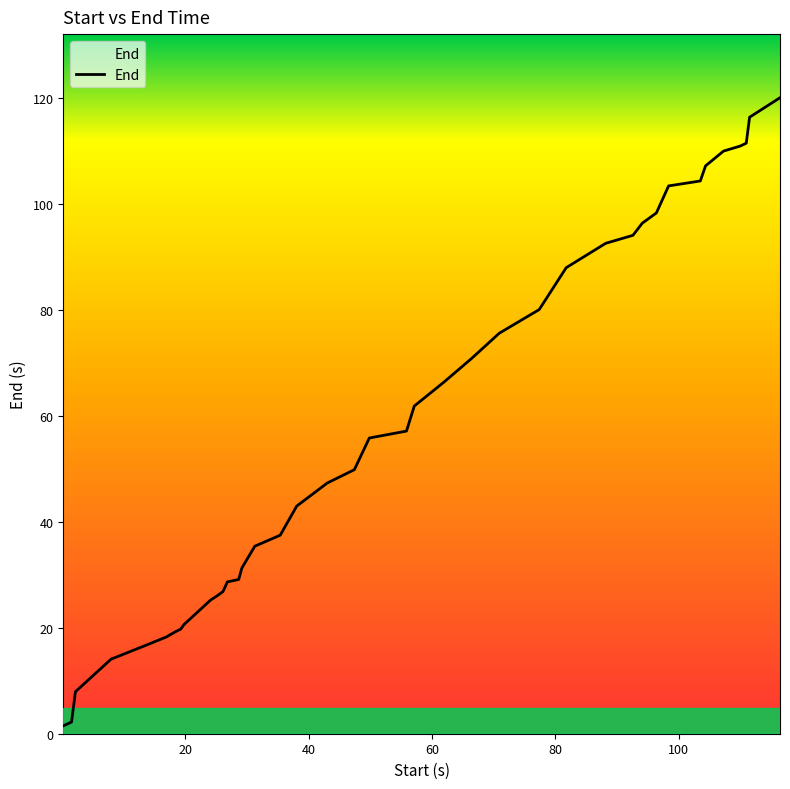

What is the difference between the maximum and minimum values?

118.6